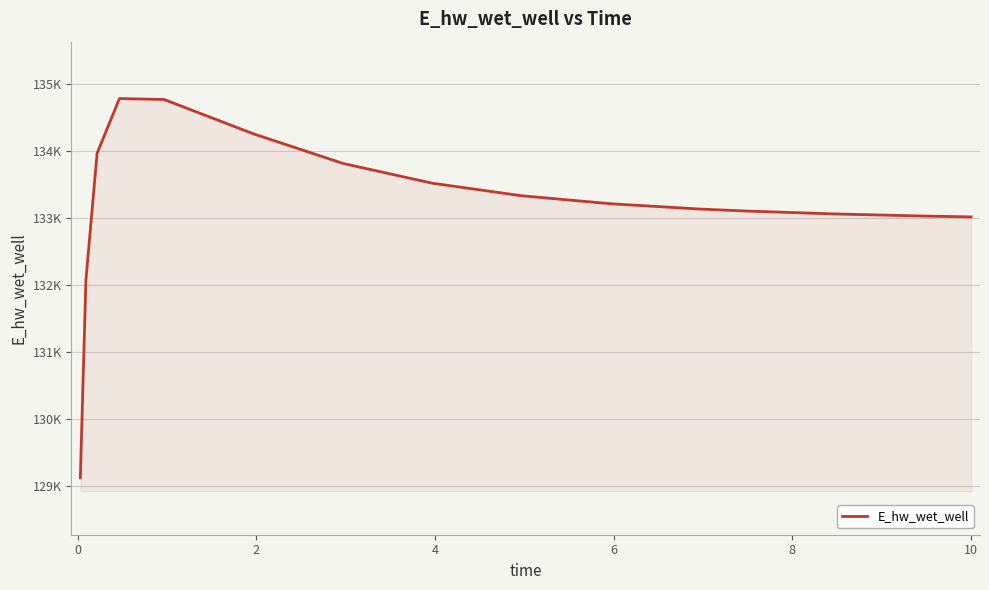

Is this an area chart (filled region under the line)?

Yes